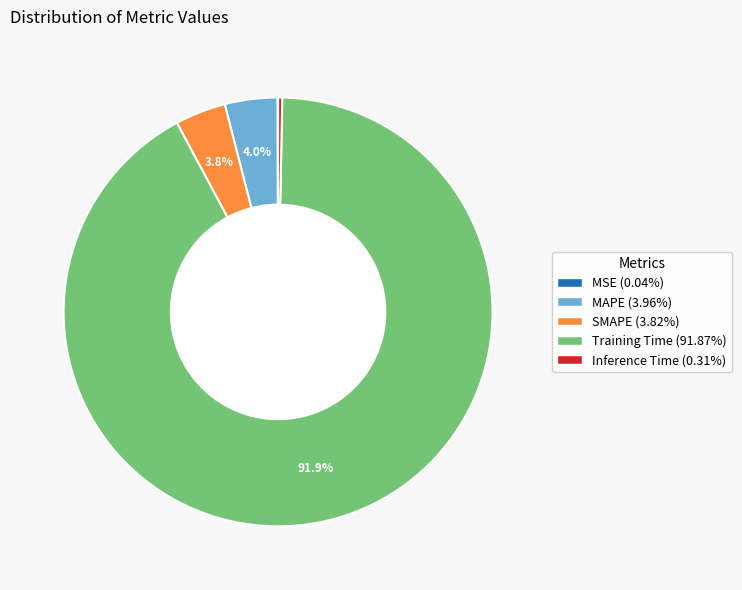

Is it true that MAPE is 4% of the pie?

True